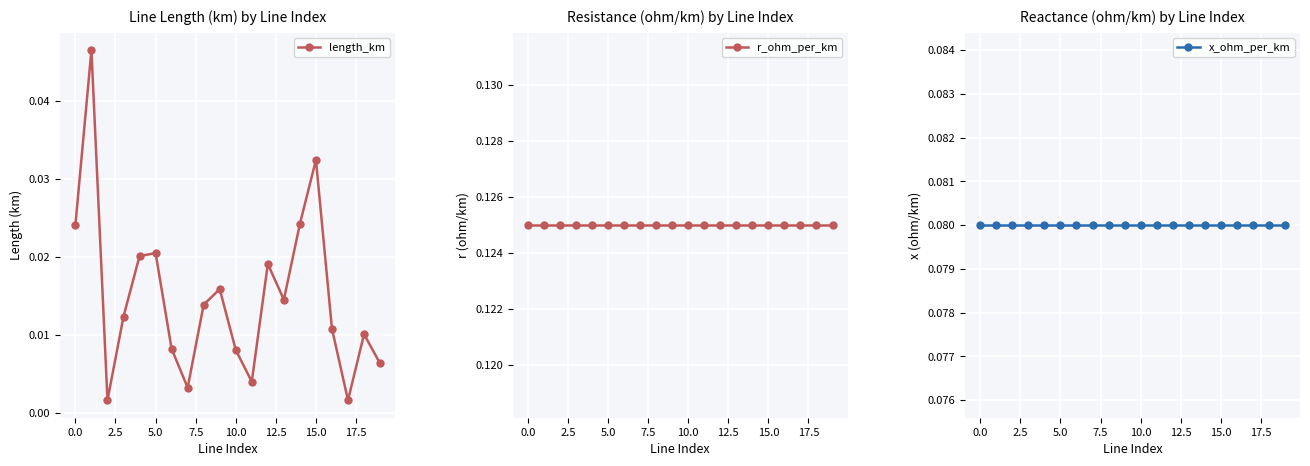

How many interior local peaks does the length_km series have?

6